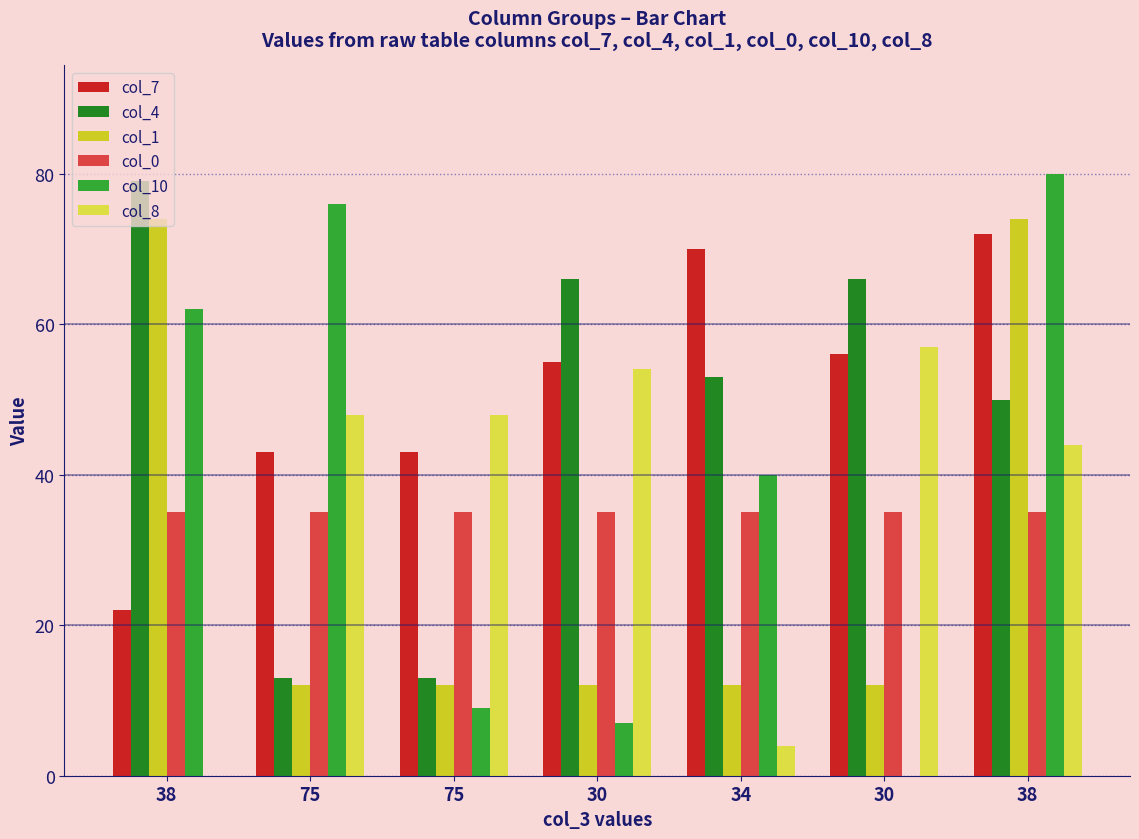

Which series has the largest total across all categories?

col_7